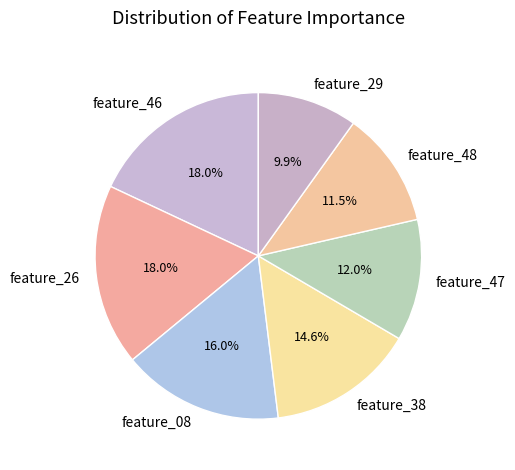

What is the smallest slice in the pie chart?

feature_29